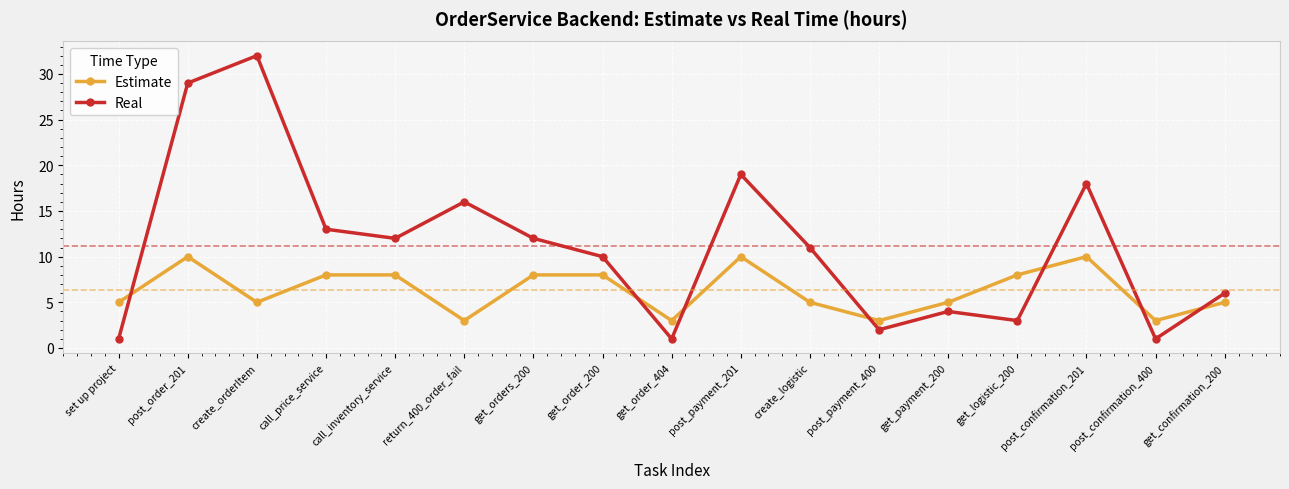

What position from the left is get_orders_200?

7